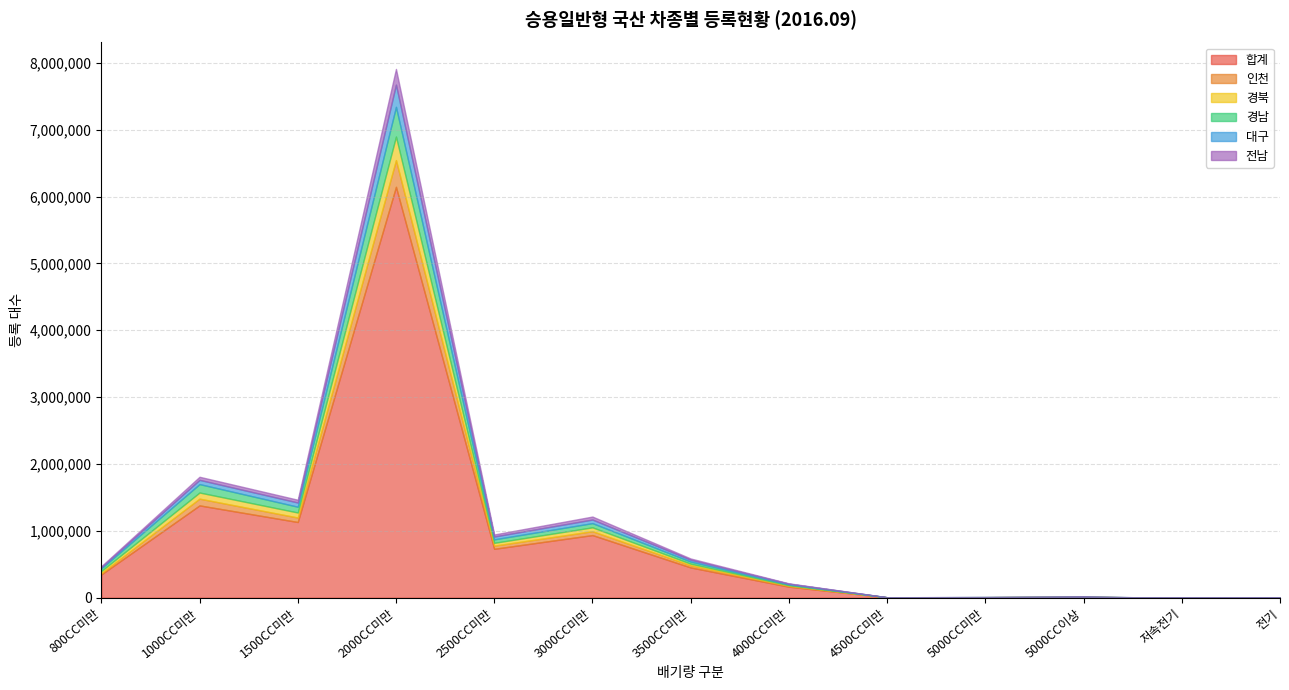

What is the difference between the 경북 values at 저속전기 and 전기?

92